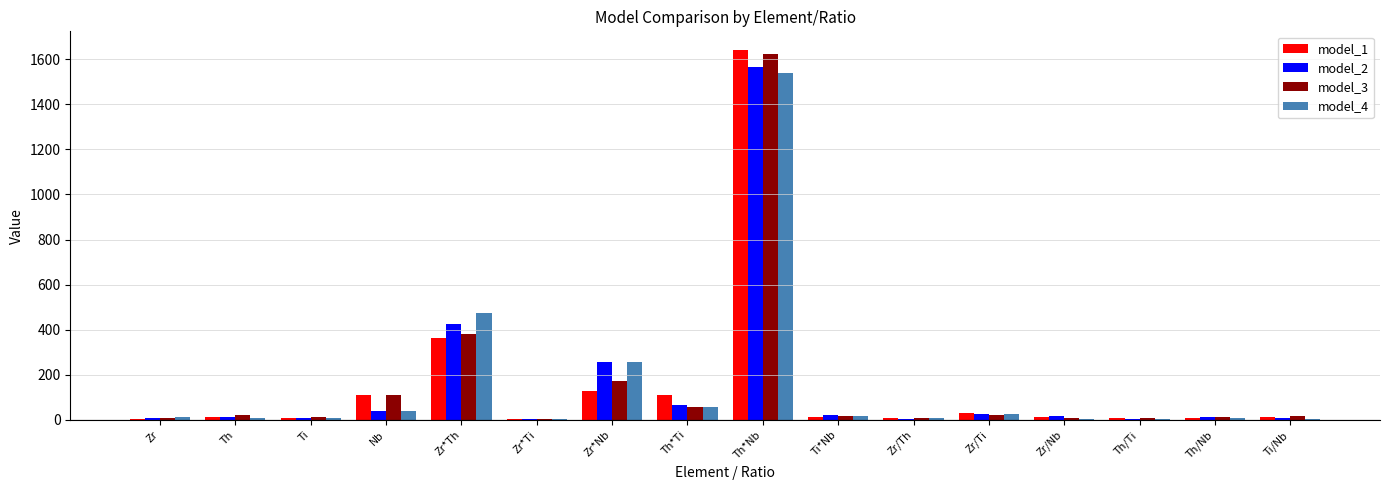

At which category is the sum across all series the highest?

Th*Nb